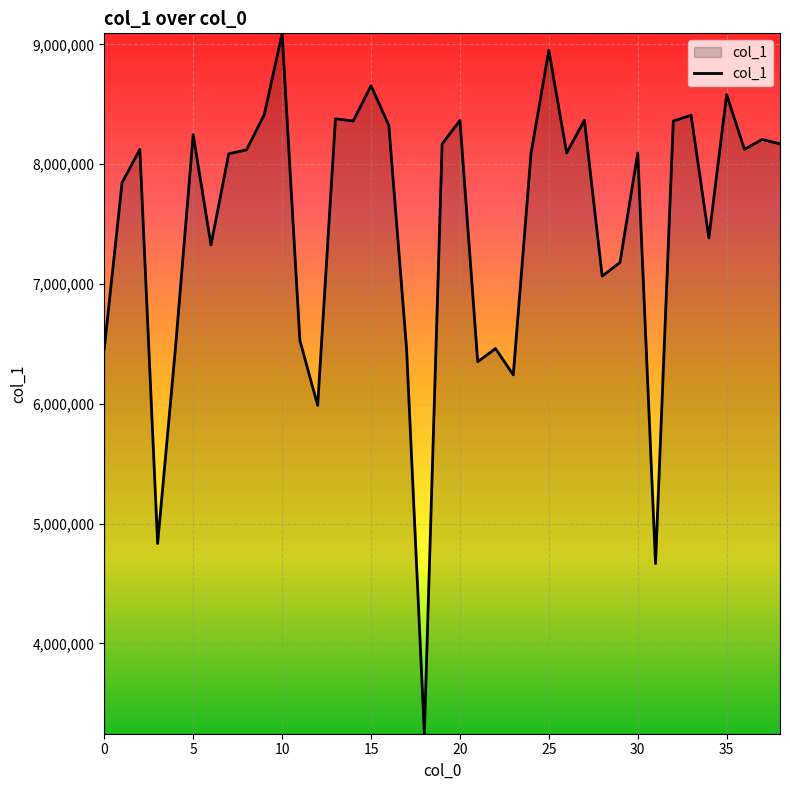

What is the smallest value displayed?

3246506